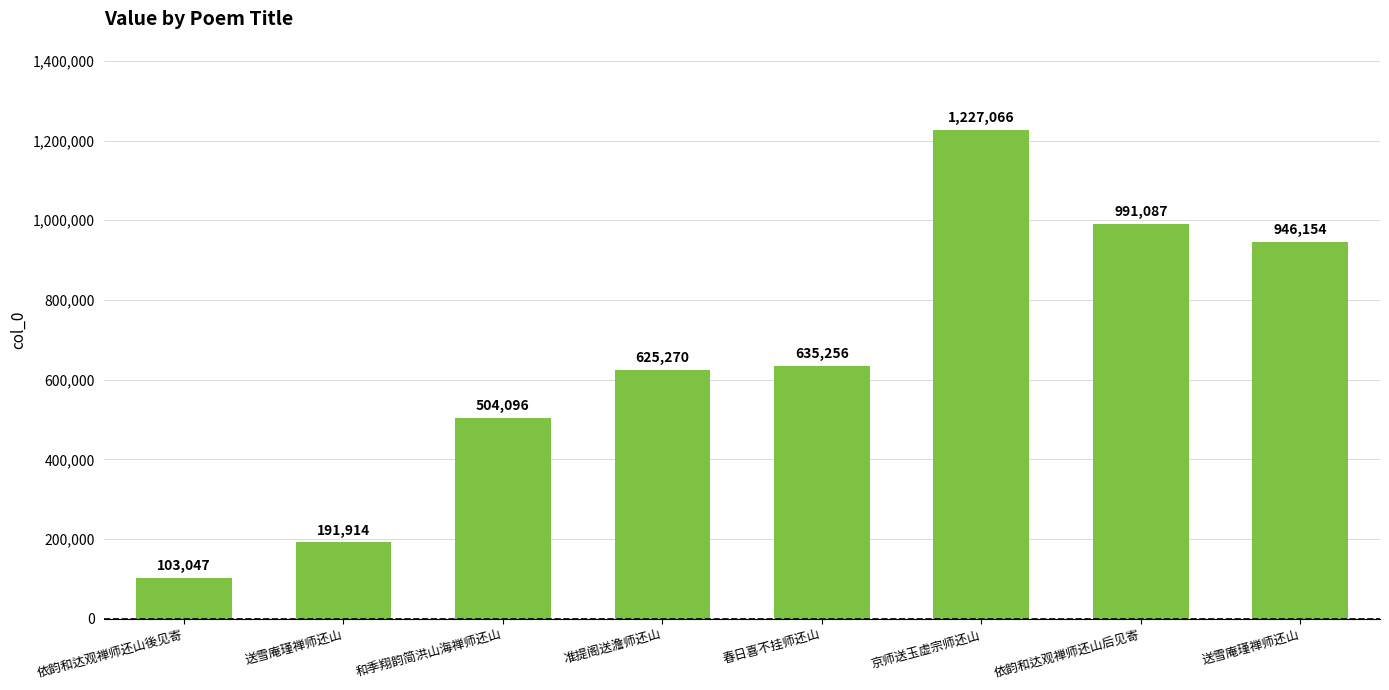

At which label does the data first exceed 635256?

京师送玉虚宗师还山